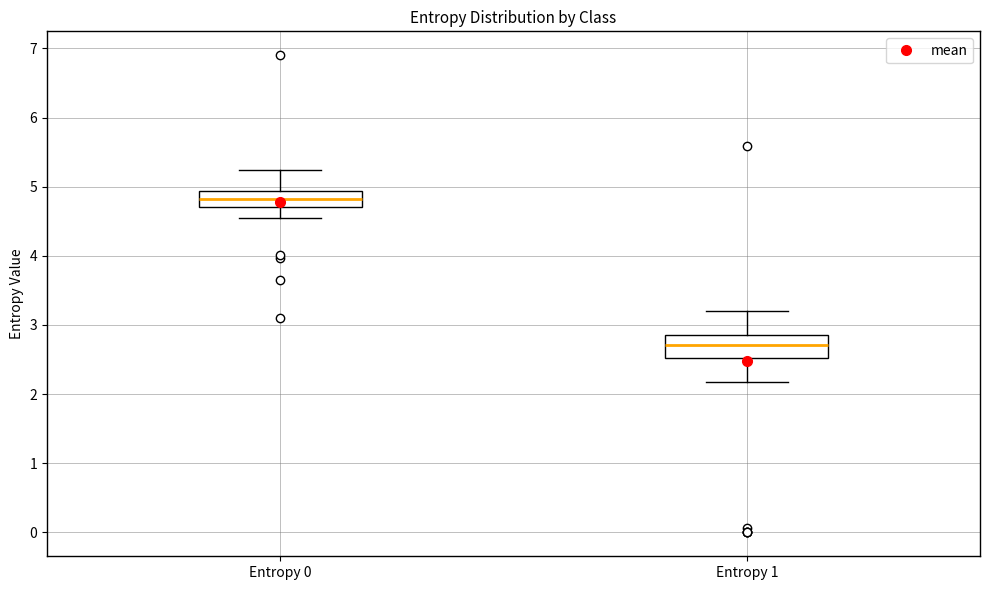

Which box is the tallest, from its lower edge to its upper edge?

Entropy 1